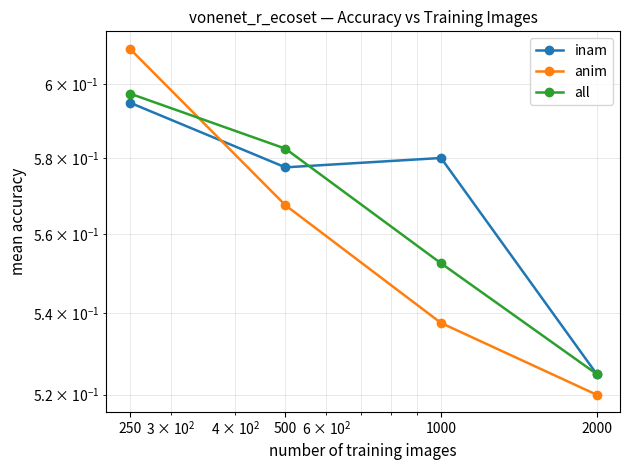

What is the value of the all point at the 3rd from the left?

0.6